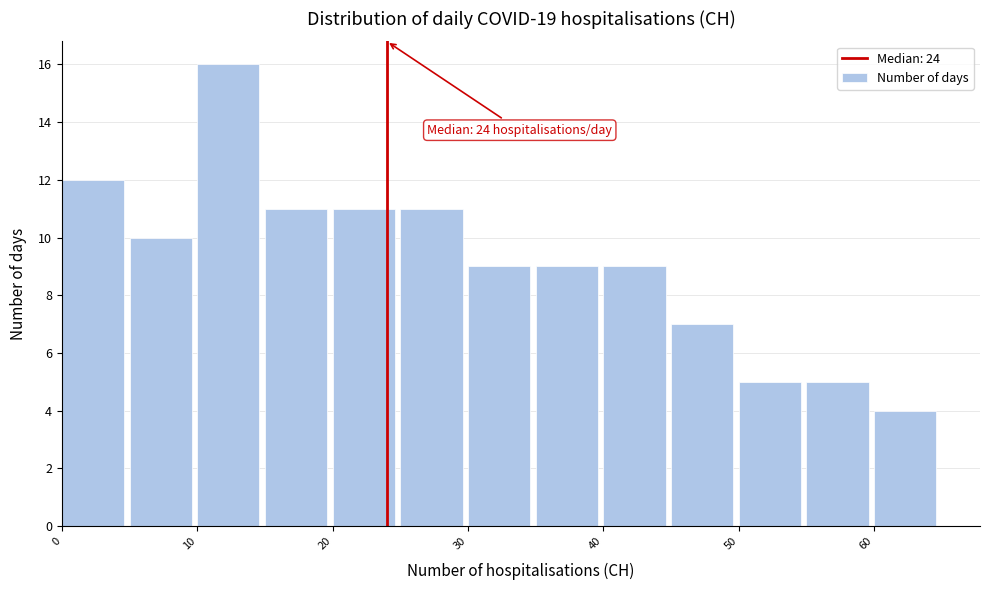

Which range on the x-axis has the tallest bar?

10 to 15